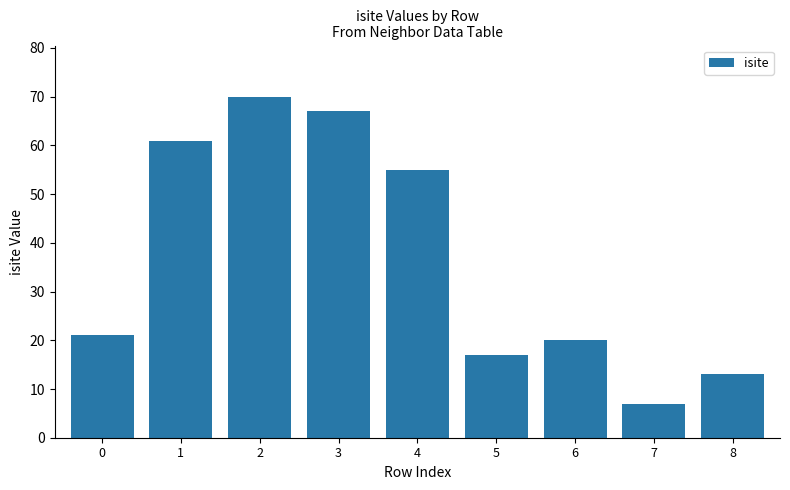

Reading left to right, what are all the values shown in this chart?

21	61	70	67	55	17	20	7	13